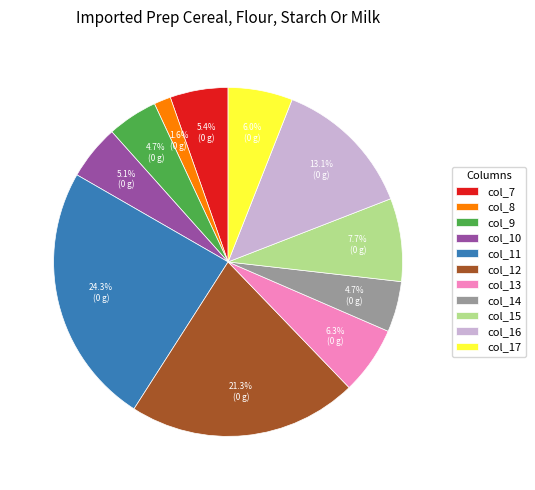

To the nearest percent, what is the average slice percentage?

9%